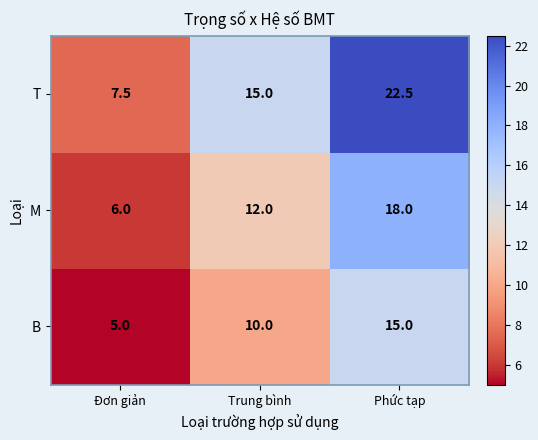

What is the maximum value shown in the chart?

22.5